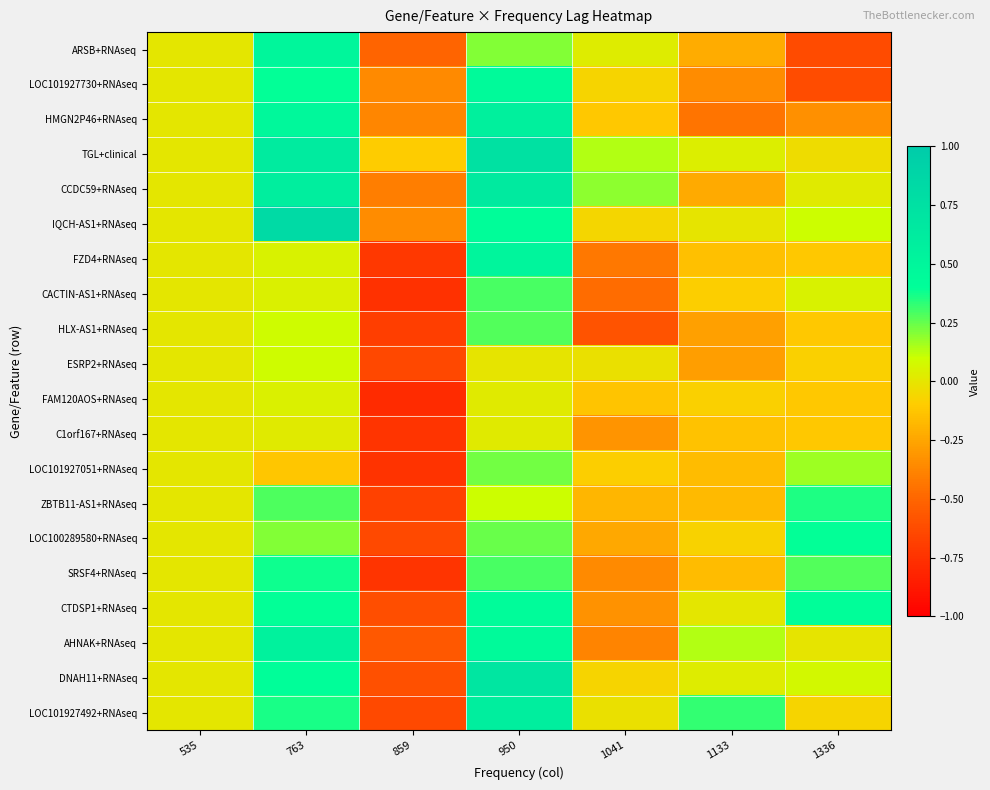

Reading right to left, what are all the values shown in this chart?

ARSB+RNAseq: 1336=-0.6	1133=-0.2	1041=0.0	950=0.2	859=-0.5	763=0.5	535=0.0
LOC101927730+RNAseq: 1336=-0.6	1133=-0.3	1041=-0.1	950=0.5	859=-0.4	763=0.4	535=0.0
HMGN2P46+RNAseq: 1336=-0.3	1133=-0.4	1041=-0.1	950=0.6	859=-0.4	763=0.5	535=0.0
TGL+clinical: 1336=-0.0	1133=0.0	1041=0.1	950=0.7	859=-0.1	763=0.6	535=0.0
CCDC59+RNAseq: 1336=0.0	1133=-0.2	1041=0.2	950=0.6	859=-0.4	763=0.6	535=0.0
IQCH-AS1+RNAseq: 1336=0.1	1133=-0.0	1041=-0.1	950=0.4	859=-0.3	763=0.8	535=0.0
FZD4+RNAseq: 1336=-0.1	1133=-0.1	1041=-0.4	950=0.5	859=-0.7	763=0.0	535=0.0
CACTIN-AS1+RNAseq: 1336=0.0	1133=-0.1	1041=-0.5	950=0.3	859=-0.8	763=0.0	535=0.0
HLX-AS1+RNAseq: 1336=-0.1	1133=-0.3	1041=-0.6	950=0.3	859=-0.7	763=0.1	535=0.0
ESRP2+RNAseq: 1336=-0.1	1133=-0.3	1041=-0.0	950=-0.0	859=-0.6	763=0.1	535=0.0
FAM120AOS+RNAseq: 1336=-0.1	1133=-0.1	1041=-0.1	950=0.0	859=-0.8	763=0.0	535=0.0
C1orf167+RNAseq: 1336=-0.1	1133=-0.1	1041=-0.3	950=0.0	859=-0.7	763=0.0	535=0.0
LOC101927051+RNAseq: 1336=0.2	1133=-0.2	1041=-0.1	950=0.2	859=-0.7	763=-0.1	535=0.0
ZBTB11-AS1+RNAseq: 1336=0.4	1133=-0.2	1041=-0.2	950=0.1	859=-0.7	763=0.3	535=0.0
LOC100289580+RNAseq: 1336=0.4	1133=-0.1	1041=-0.2	950=0.2	859=-0.6	763=0.2	535=0.0
SRSF4+RNAseq: 1336=0.3	1133=-0.2	1041=-0.4	950=0.3	859=-0.7	763=0.4	535=0.0
CTDSP1+RNAseq: 1336=0.4	1133=0.0	1041=-0.3	950=0.4	859=-0.6	763=0.4	535=0.0
AHNAK+RNAseq: 1336=-0.0	1133=0.1	1041=-0.4	950=0.5	859=-0.6	763=0.6	535=0.0
DNAH11+RNAseq: 1336=0.1	1133=0.0	1041=-0.1	950=0.7	859=-0.6	763=0.4	535=0.0
LOC101927492+RNAseq: 1336=-0.1	1133=0.3	1041=-0.0	950=0.6	859=-0.6	763=0.4	535=0.0